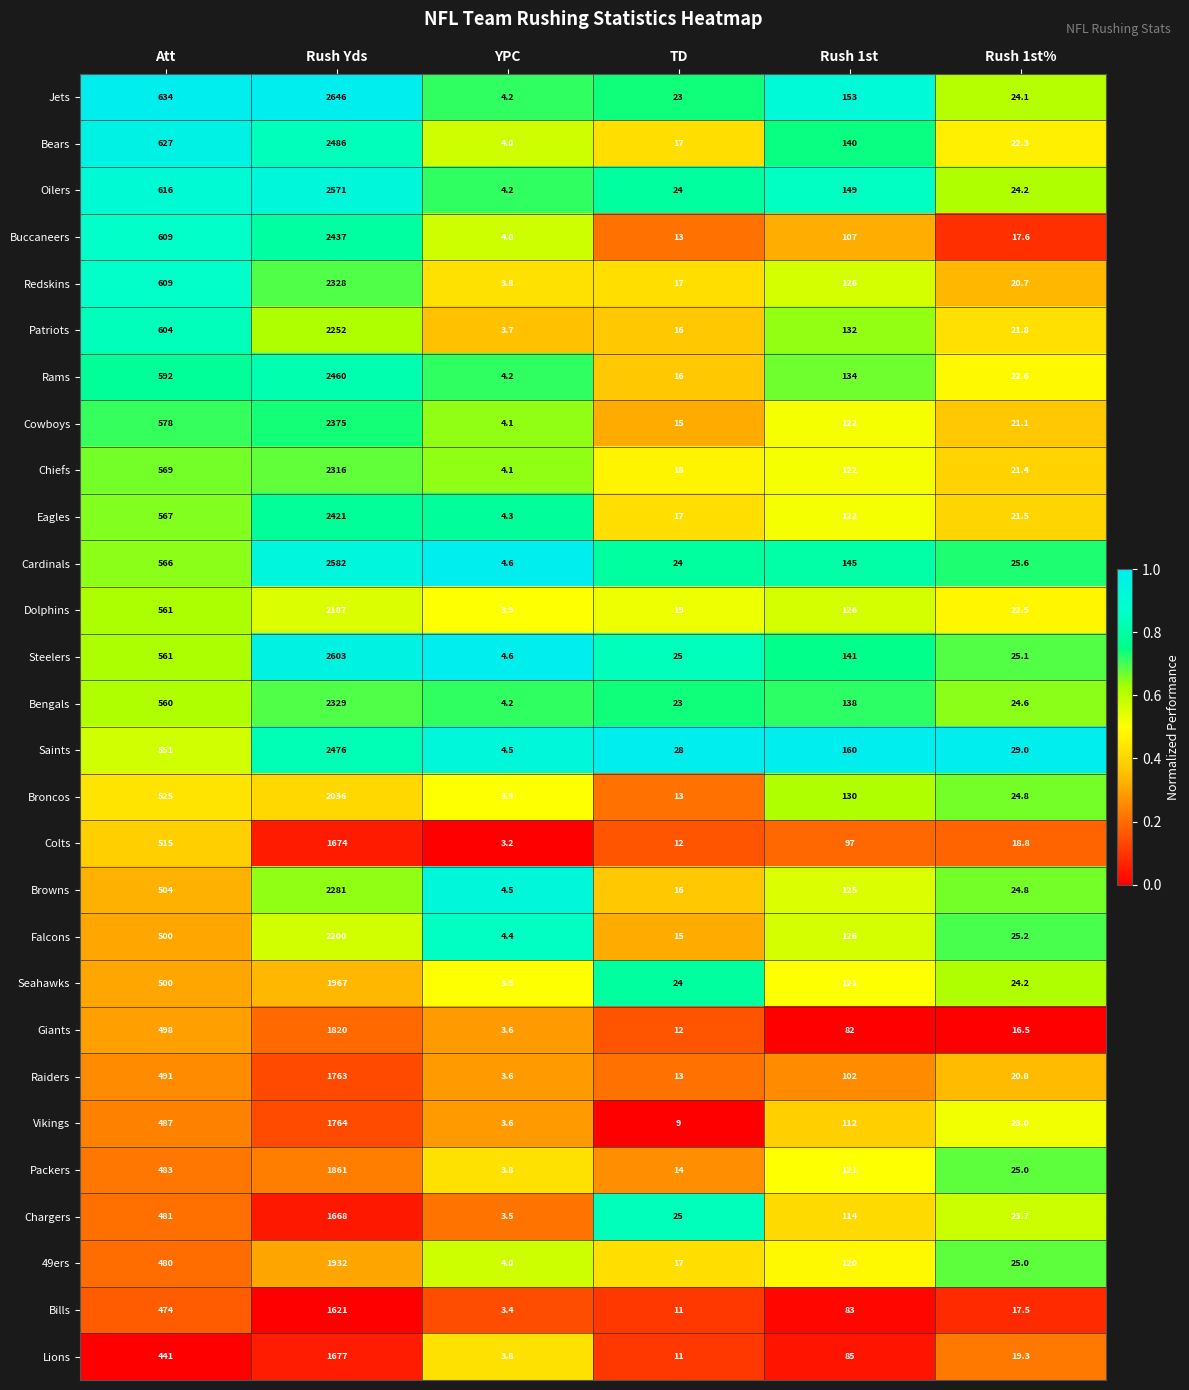

Rank the series by their maximum value, from lowest to highest.

Bills, Chargers, Colts, Lions, Raiders, Vikings, Giants, Packers, 49ers, Seahawks, Broncos, Dolphins, Falcons, Patriots, Browns, Chiefs, Redskins, Bengals, Cowboys, Eagles, Buccaneers, Rams, Saints, Bears, Oilers, Cardinals, Steelers, Jets